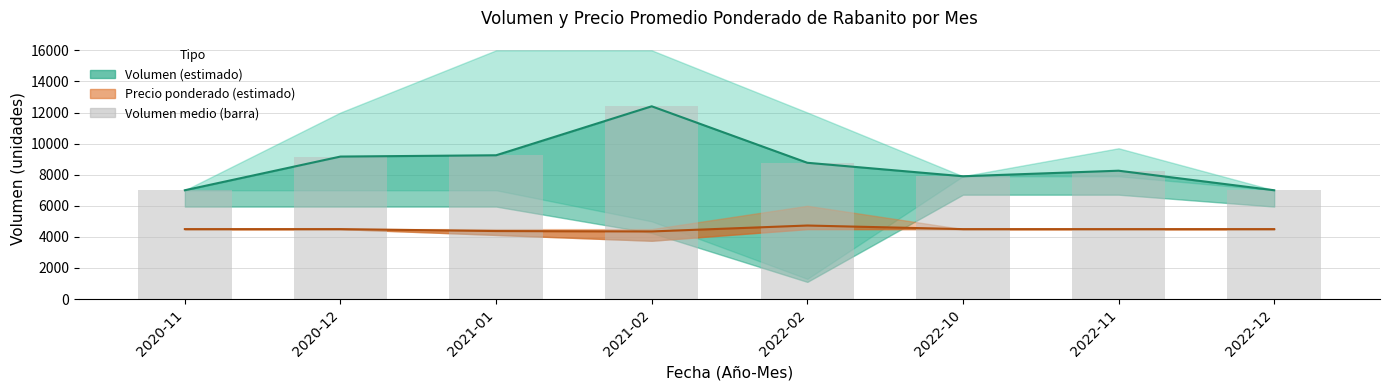

What is the label of the 4th bar from the left?

2021-02